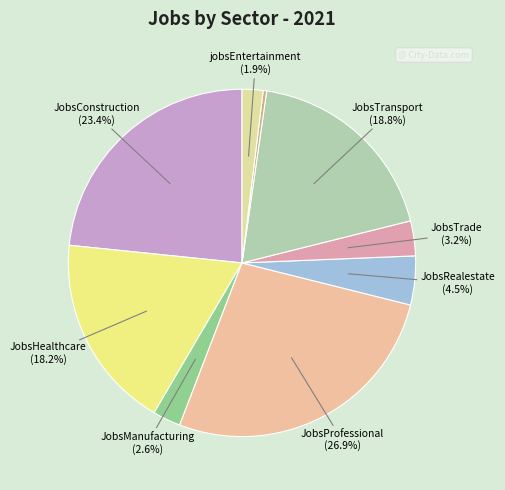

How many slices are in this pie chart?

9